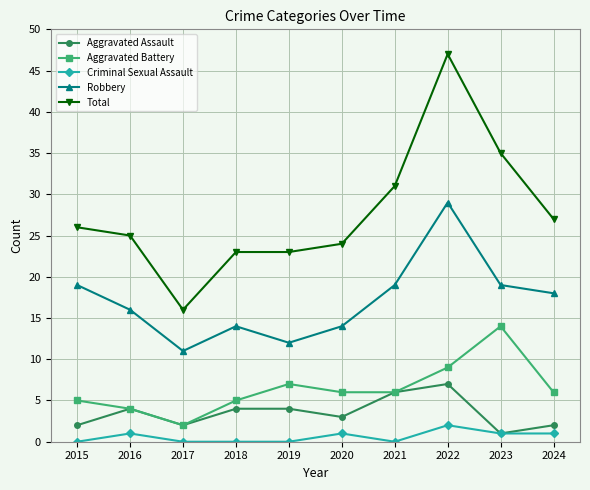

Which series changed the most between 2020 and 2024?

Robbery